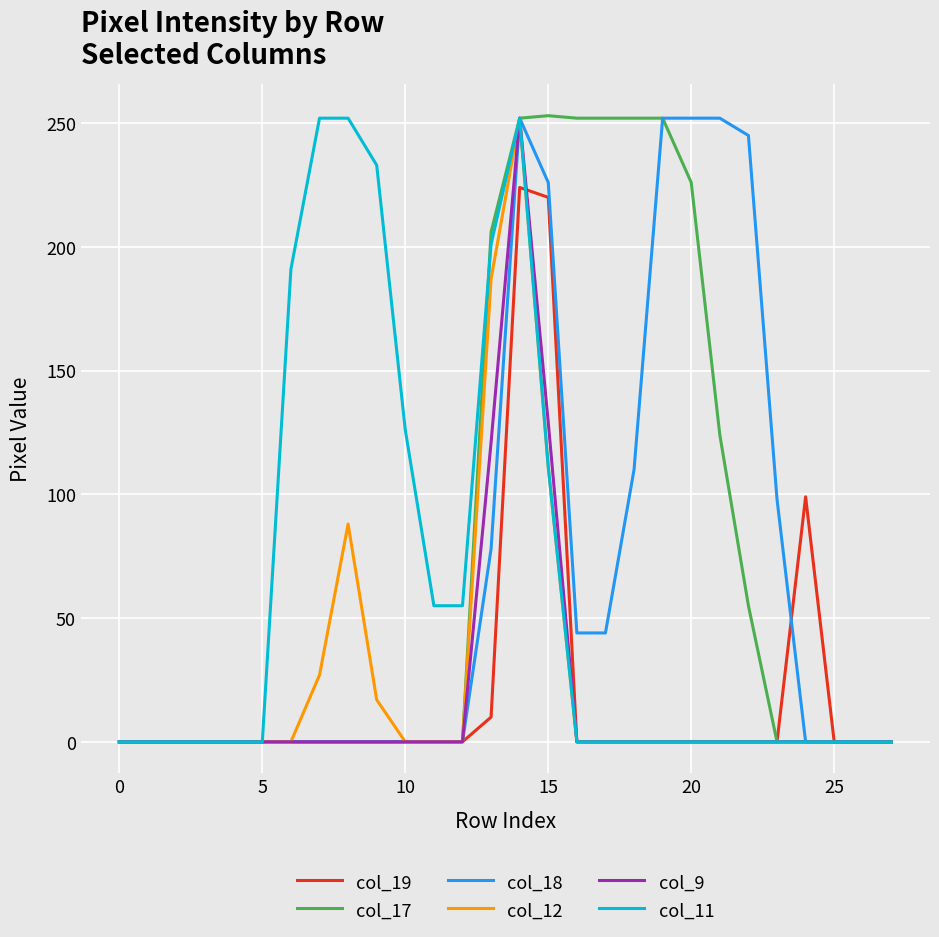

Which series has the largest range (max minus min)?

col_17